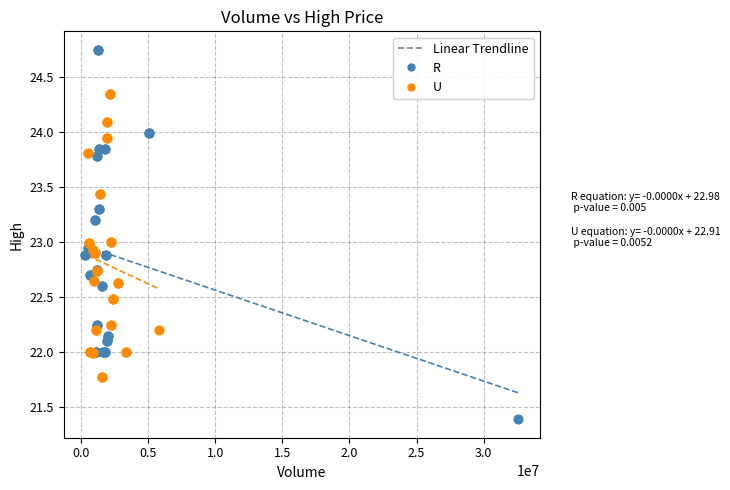

Which series reaches the minimum Y coordinate?

R